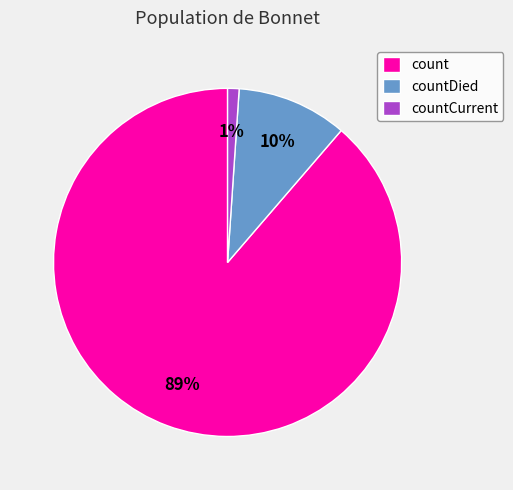

True or false: countCurrent accounts for 11% of the total.

False